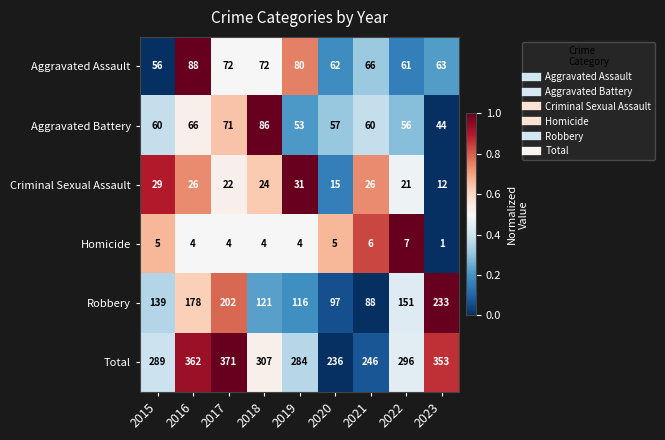

The Aggravated Battery series shows 60 at 2021. True or false?

True